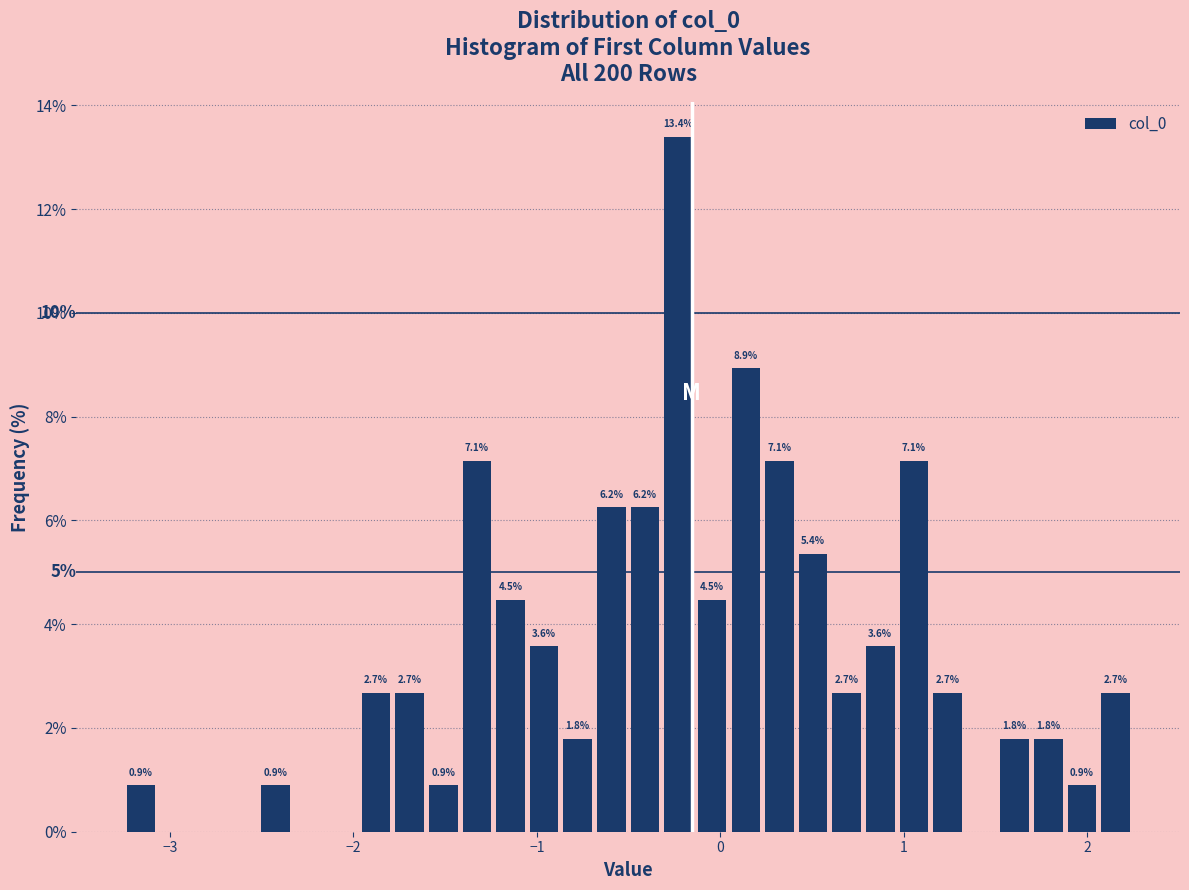

Around what value on the x-axis is the tallest bar? Give the approximate position of its centre, as read against the axis.

-0.2